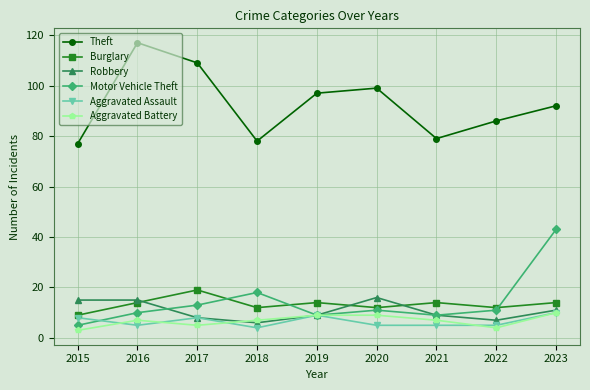

What are all the series names shown in the legend?

Theft, Burglary, Robbery, Motor Vehicle Theft, Aggravated Assault, Aggravated Battery